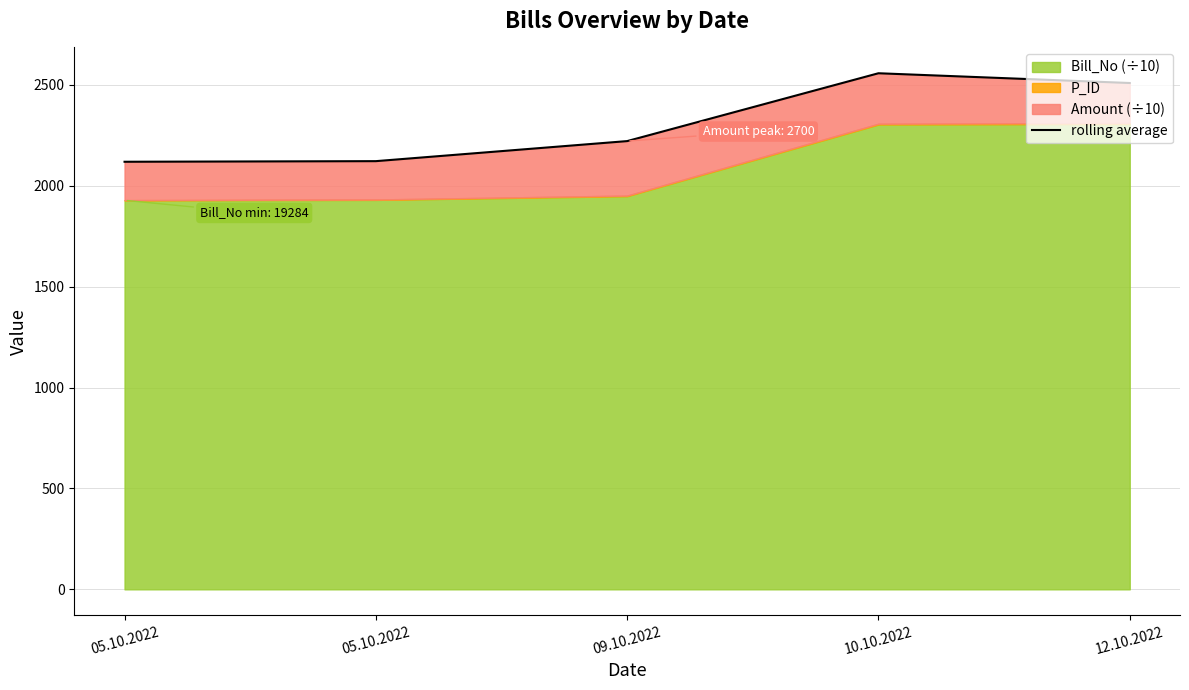

Is it true that the value at 10.10.2022 is 2558.1?

True